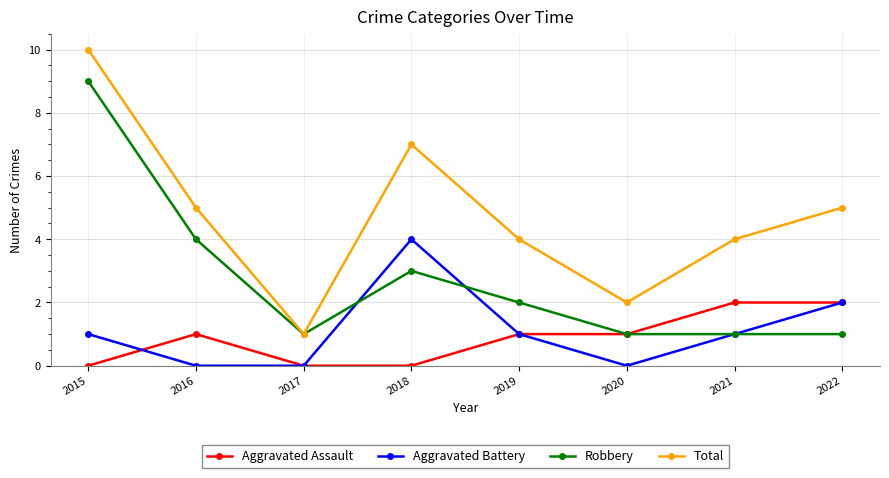

Is it true that Aggravated Battery equals 0 at 2016?

True